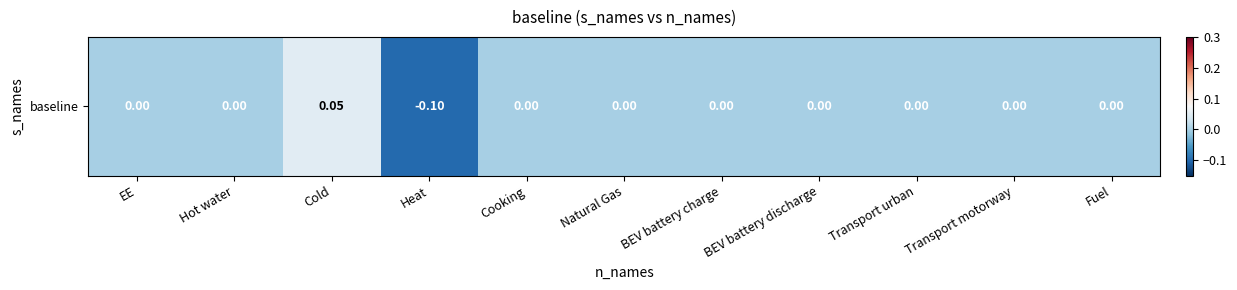

What is the greatest value displayed?

0.1